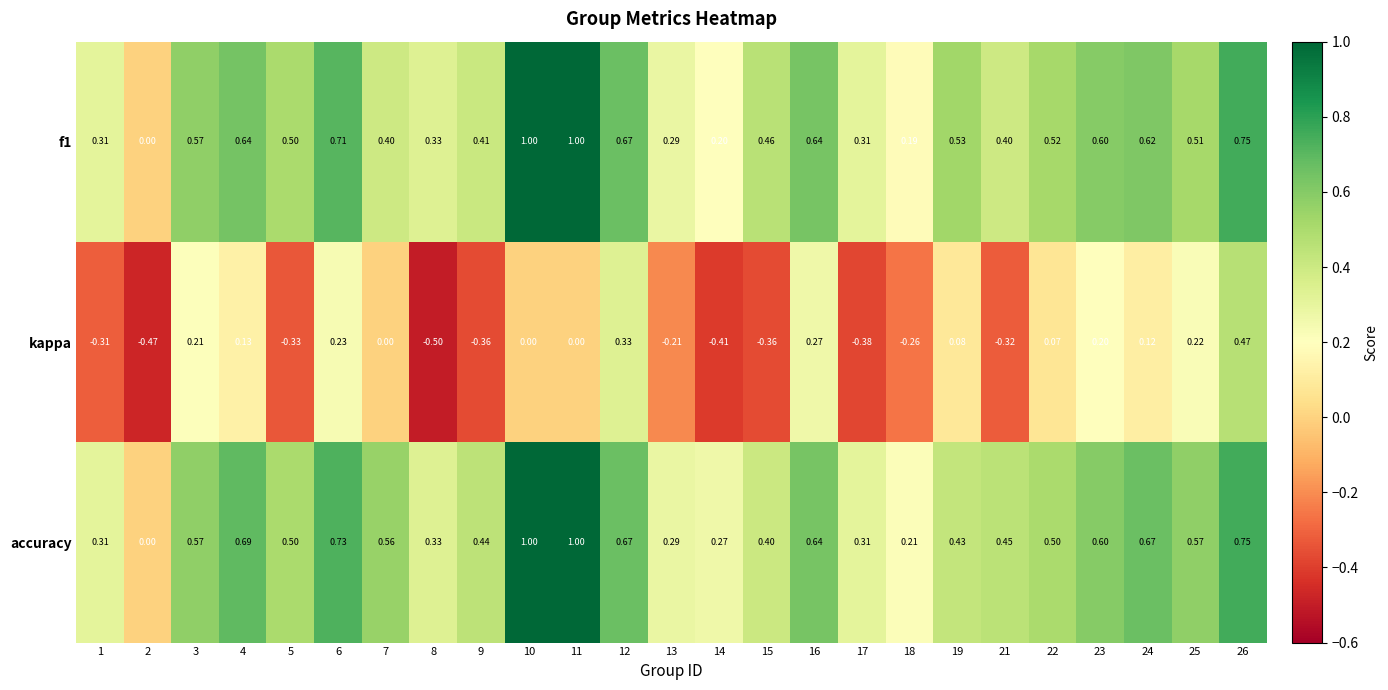

Is the value of kappa at 12 greater than the value of f1 at 1?

Yes